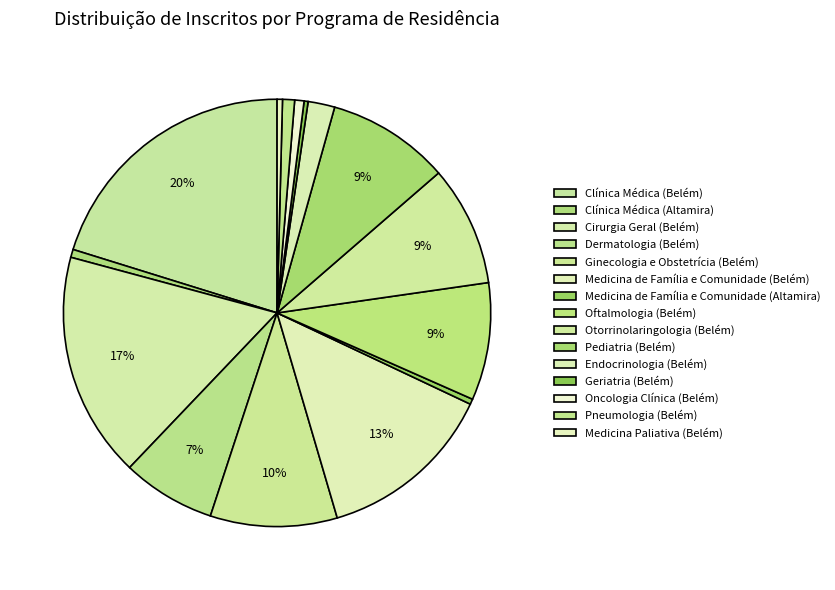

What percentage is the Ginecologia e Obstetrícia (Belém) slice, to the nearest percent?

10%